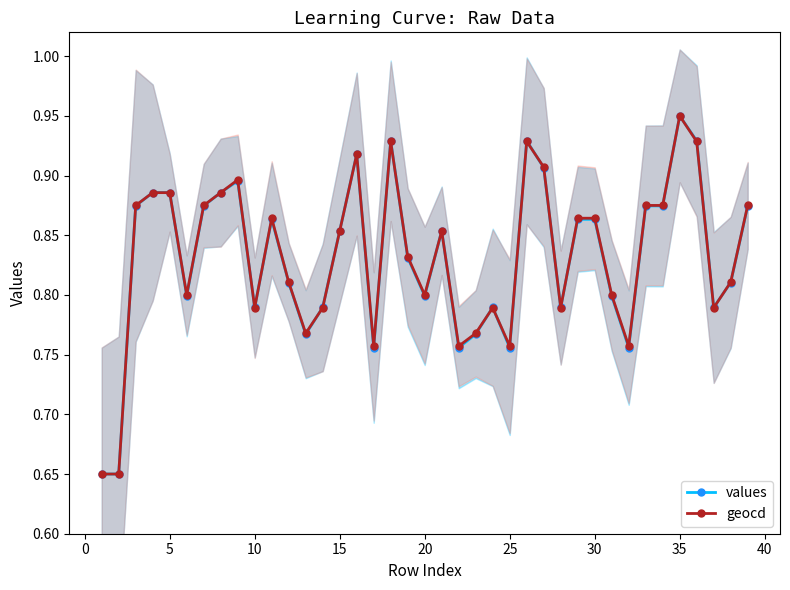

What is the difference between the second highest and second lowest values in the values series?

0.3